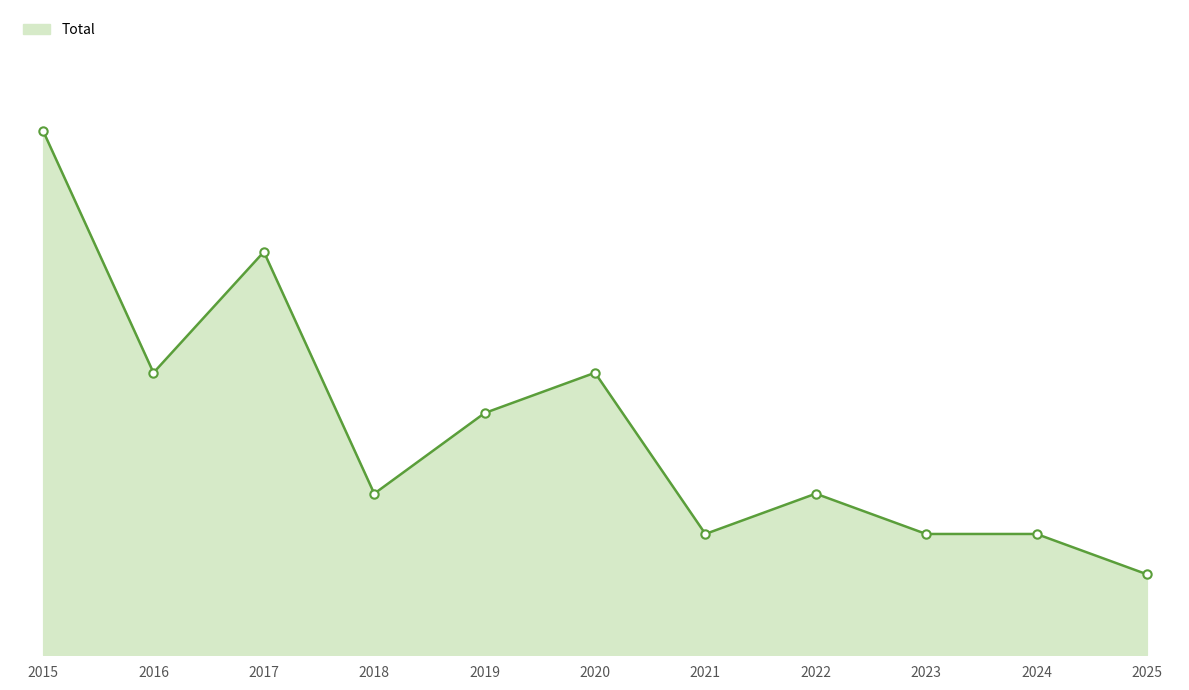

Is this an area chart (filled region under the line)?

Yes